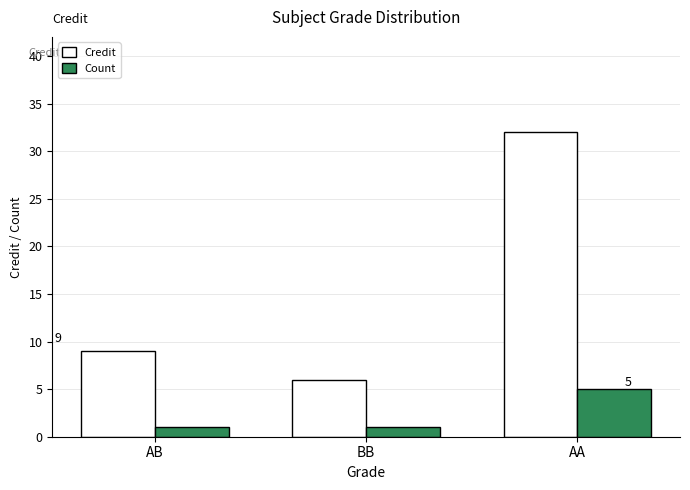

What is the difference between the highest and lowest values at AA?

27